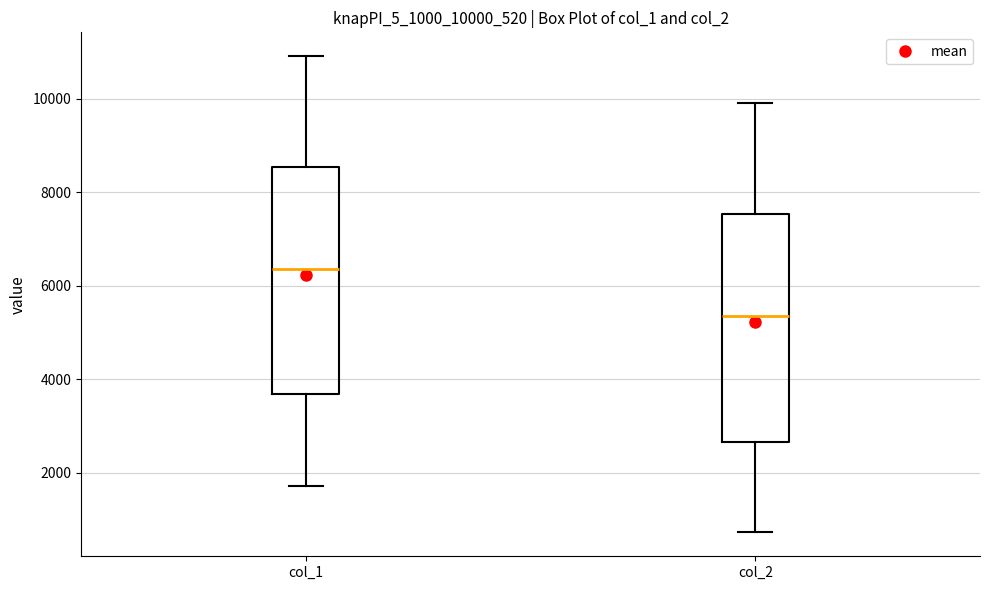

Reading left to right, read every box against the y-axis: the position of its median line, the range the box covers, and the ends of its whiskers. The values are not printed on the chart, so give them approximately, as read against the axis.

col_1: median 6400, box 3600 to 8600, whiskers 1800 to 11000
col_2: median 5400, box 2600 to 7600, whiskers 800 to 10000